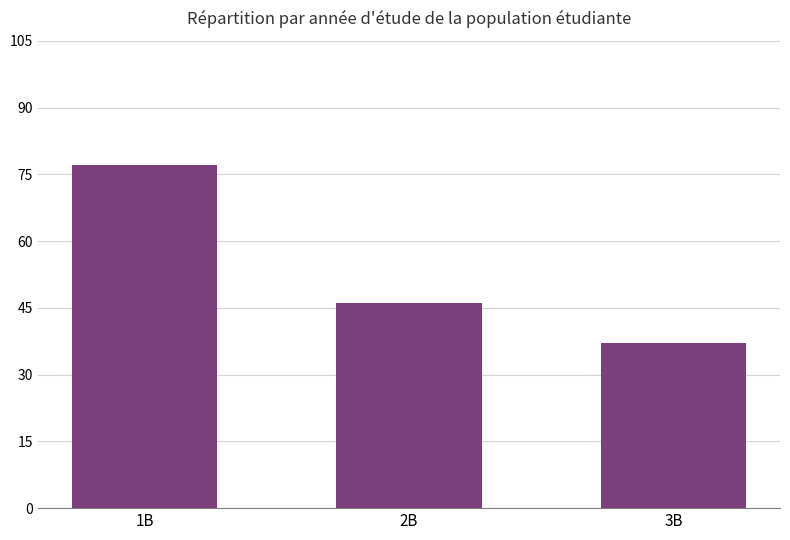

True or false: the data shows 106 at 1B.

False